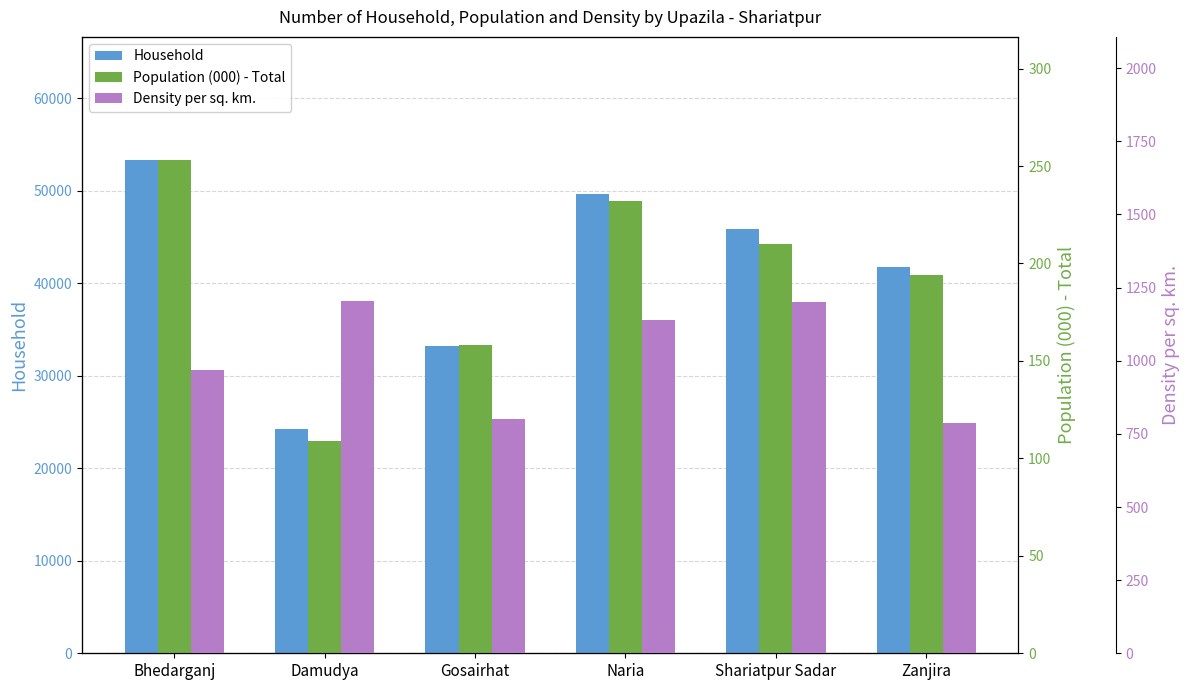

Which category has the highest value across all series?

Bhedarganj